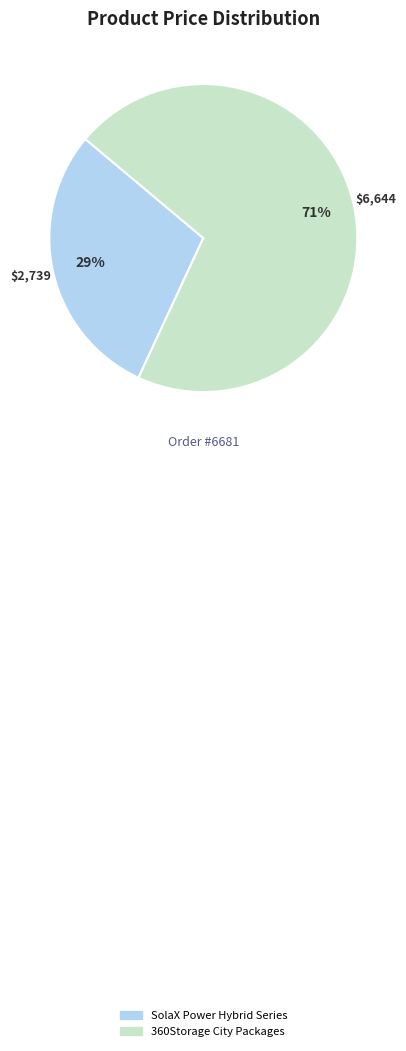

Which has a higher value, SolaX Power Hybrid Series or 360Storage City Packages?

360Storage City Packages